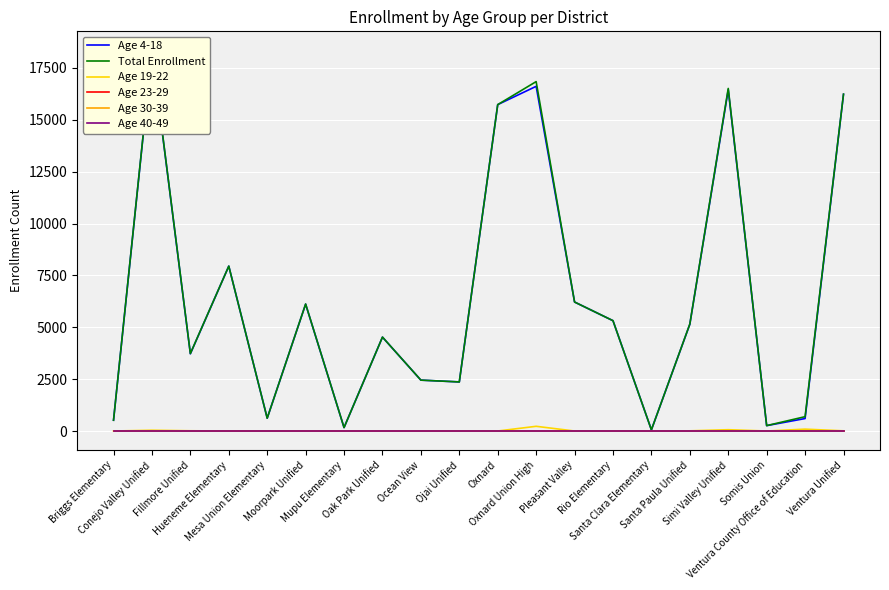

Is the value of Age 40-49 at Mupu Elementary greater than the value of Age 30-39 at Mesa Union Elementary?

No